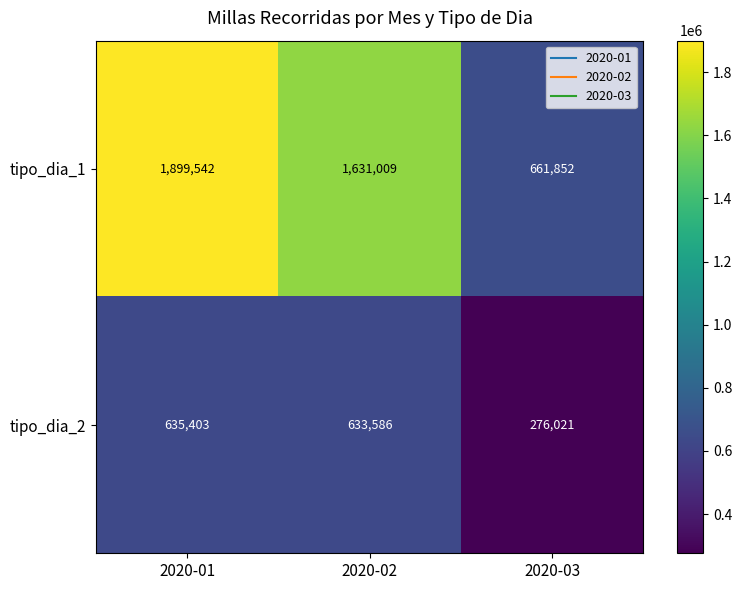

What is the average value of the tipo_dia_2 series?

515003